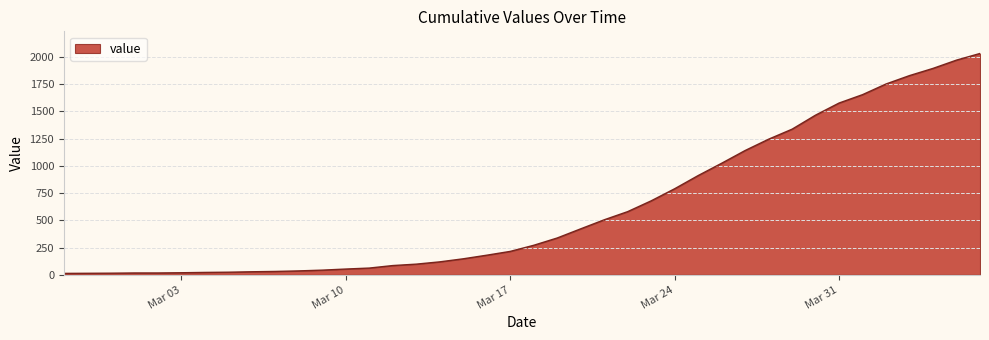

What is the greatest value displayed?

2032